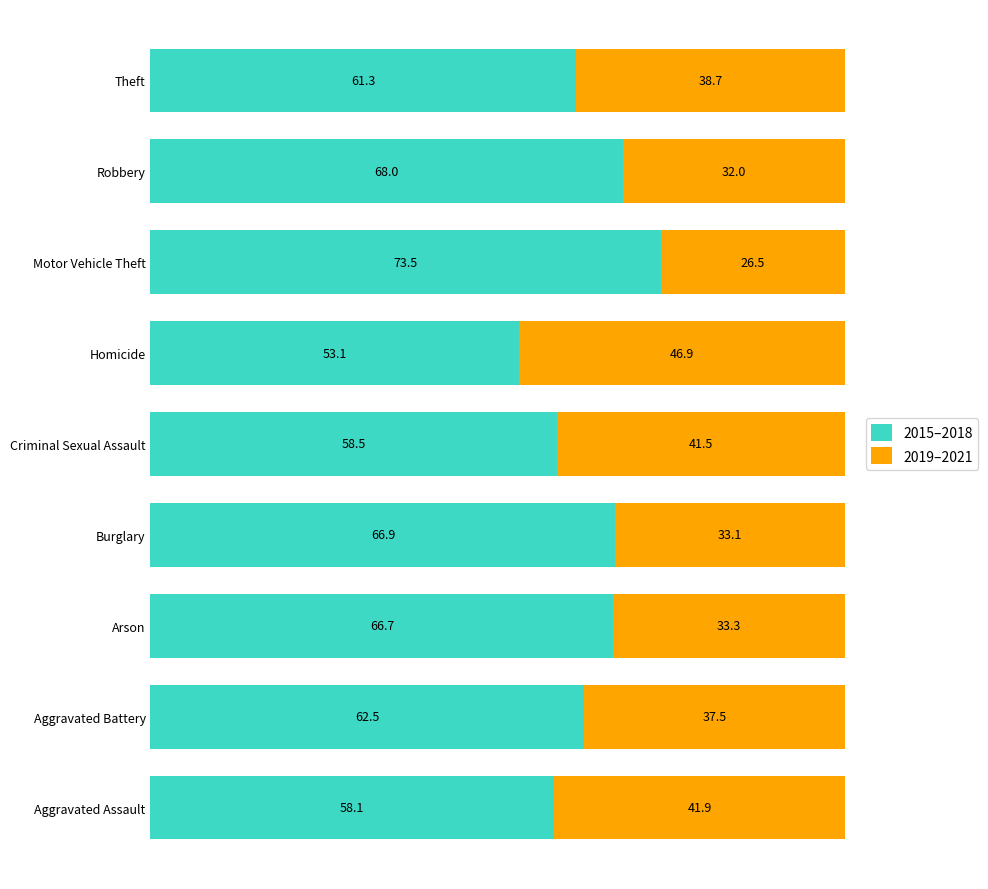

What value does the 2015–2018 series have at Robbery?

68.0